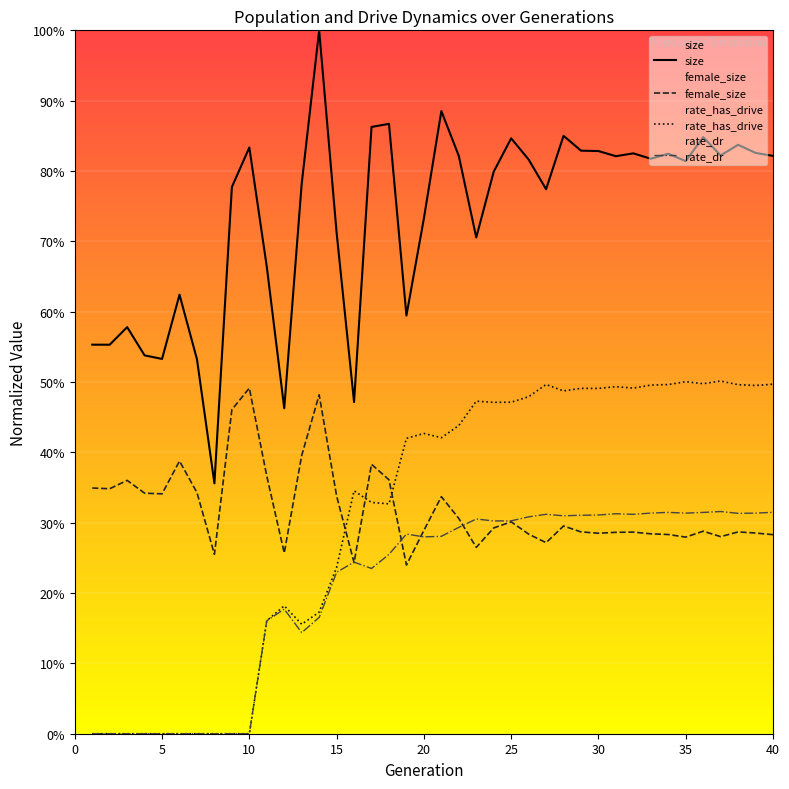

The size series shows 0.3 at 26. True or false?

False